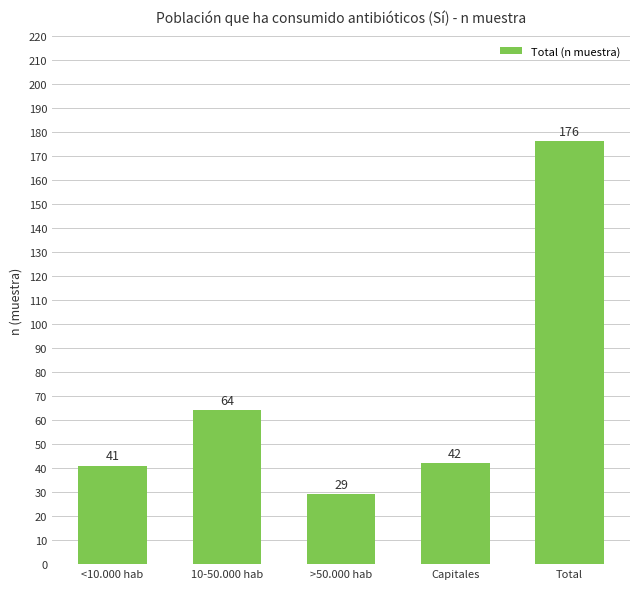

What is the difference between the values at Capitales and Total?

134